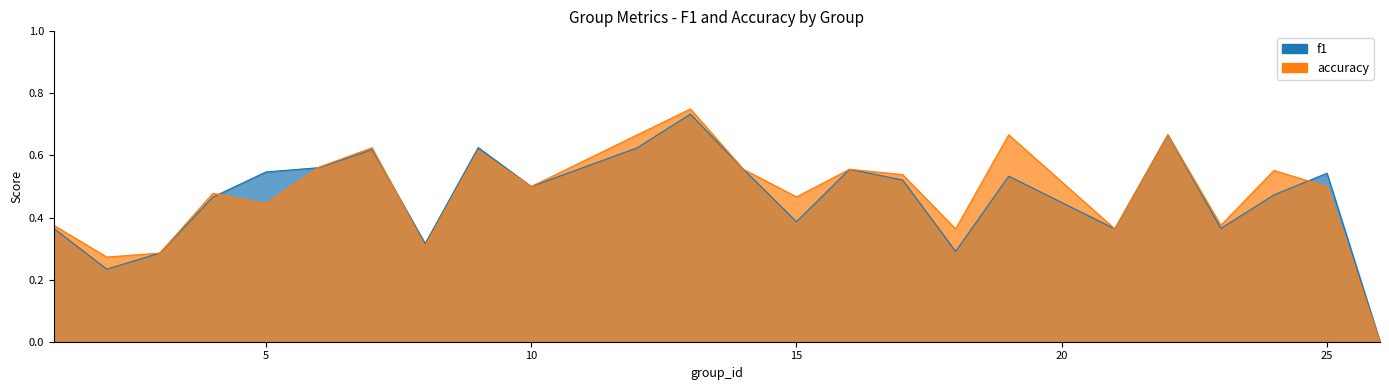

What is the value of the f1 point at the 6th from the left?

0.6